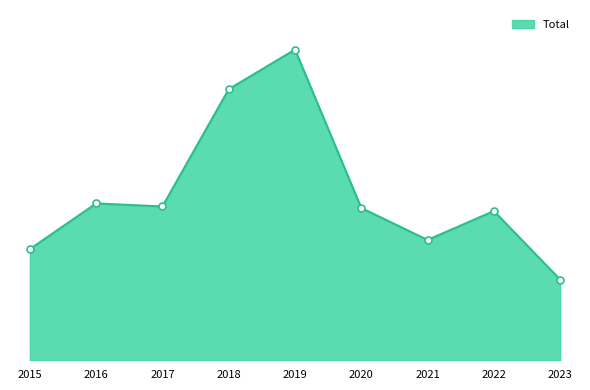

Between 2020 and 2015, which is larger?

2020